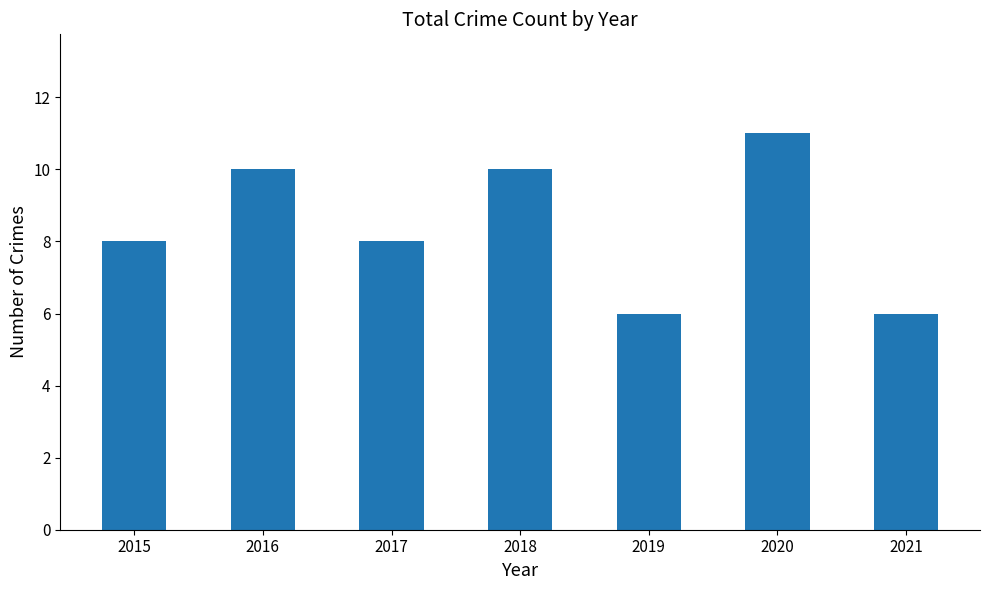

At which category does the chart reach its peak across all series?

2020